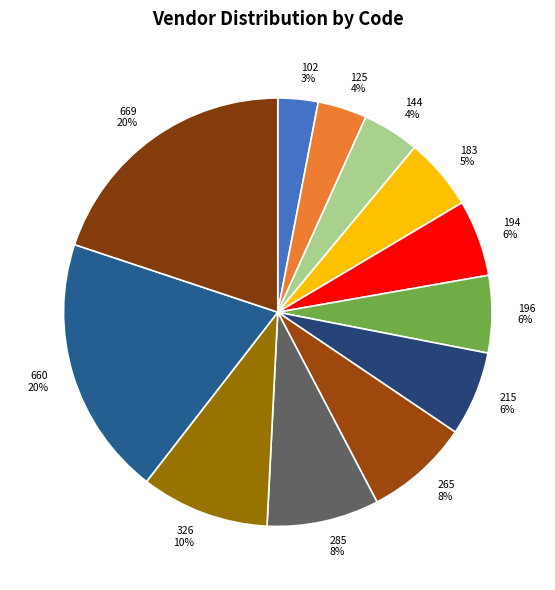

To the nearest percent, what is the difference between the 669 and 326 slice percentages?

10%